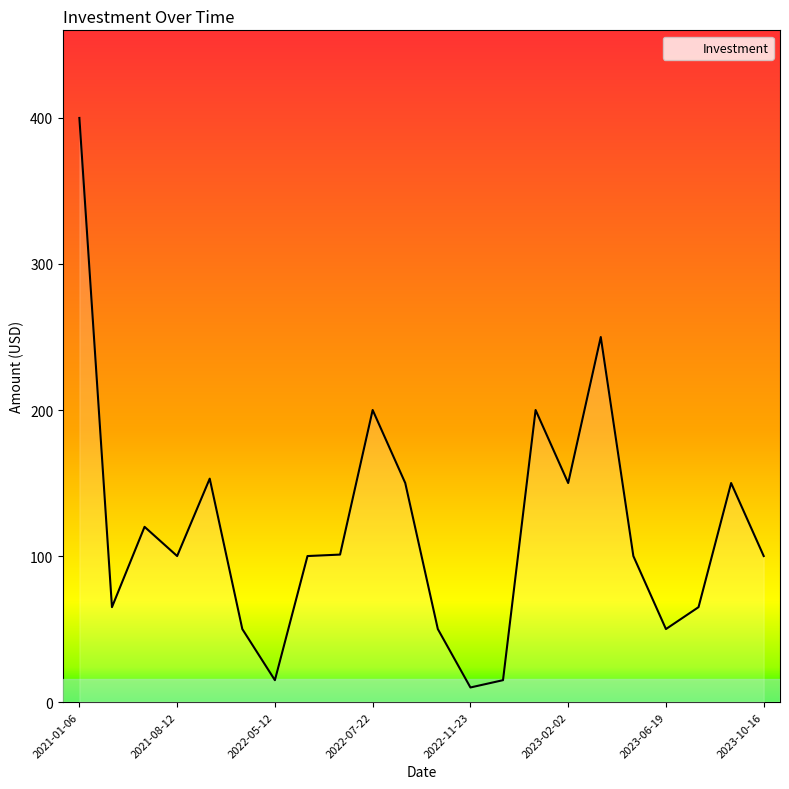

What is the difference between the maximum and minimum values?

390